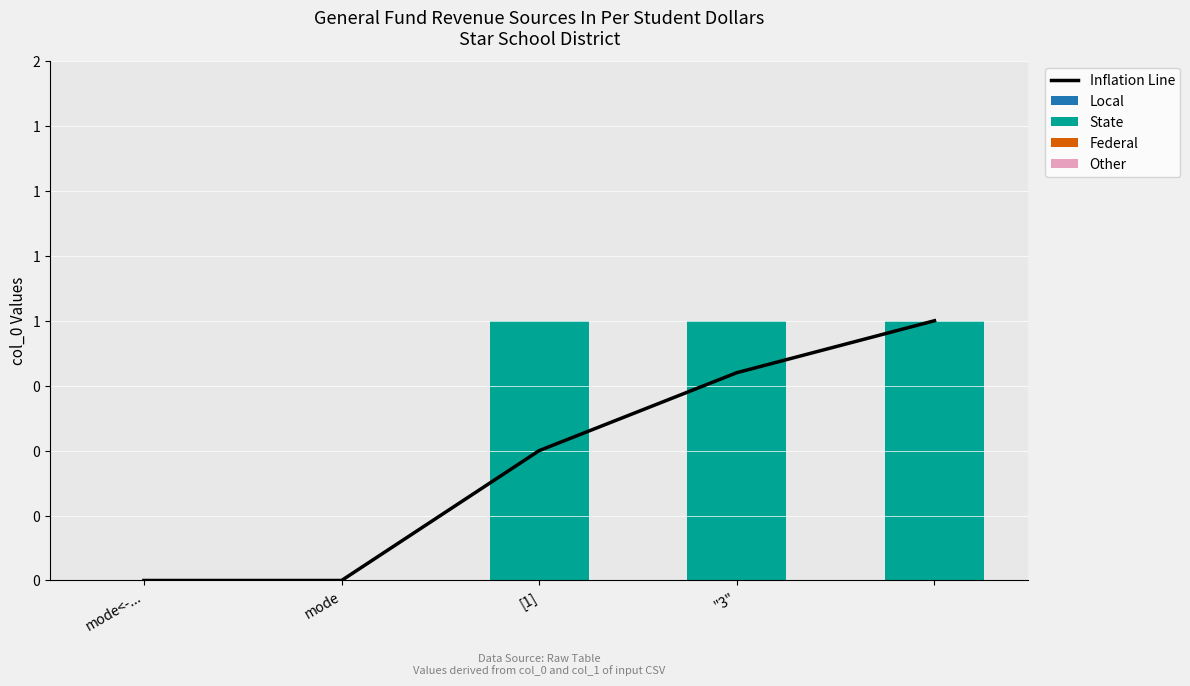

Is it true that Other equals 0.0 at mode<-...?

True